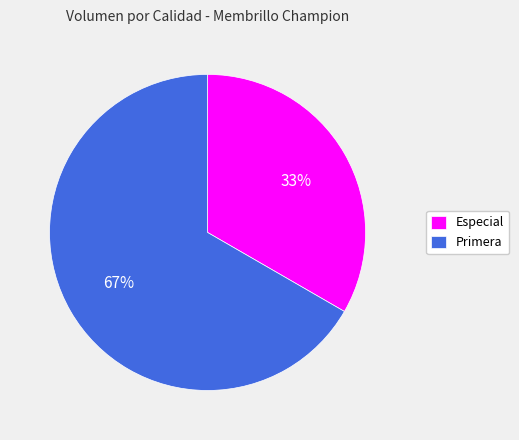

To the nearest percent, what percentage of the pie is Primera?

67%